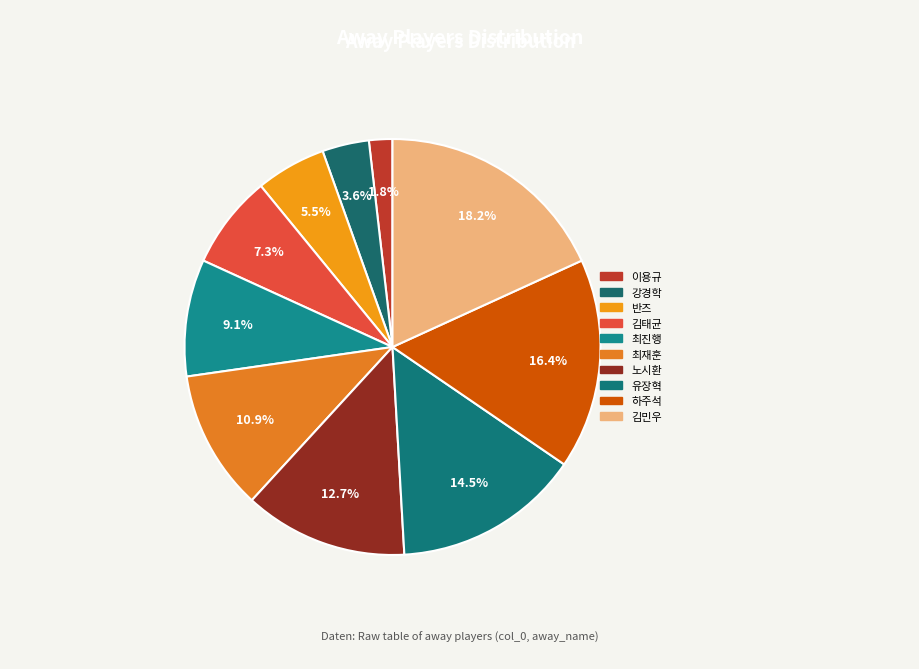

What is the largest slice in the pie chart?

김민우